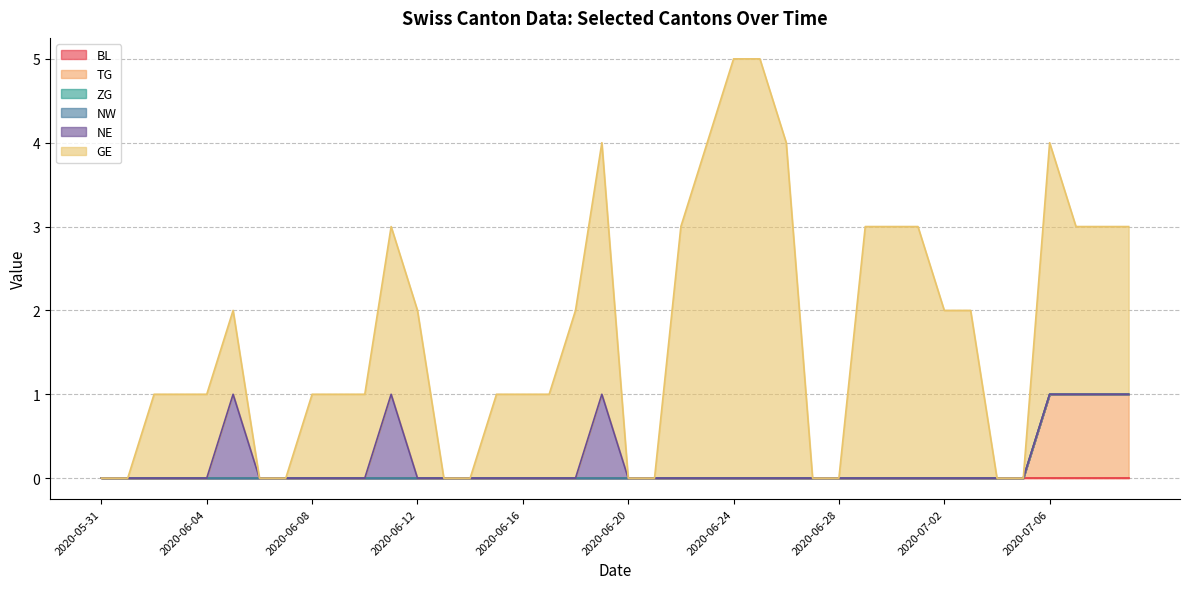

What is the difference between the highest and lowest values at 2020-06-18?

2